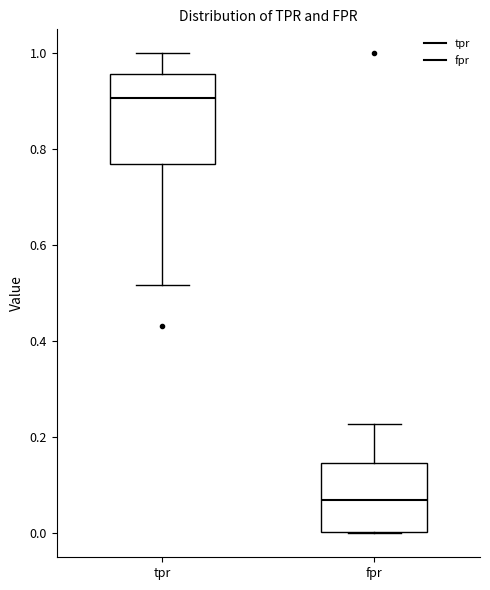

Reading left to right, read every box against the y-axis: the position of its median line, the range the box covers, and the ends of its whiskers. The values are not printed on the chart, so give them approximately, as read against the axis.

tpr: median 0.90, box 0.76 to 0.96, whiskers 0.52 to 1.00
fpr: median 0.06, box 0.00 to 0.14, whiskers 0.00 to 0.22